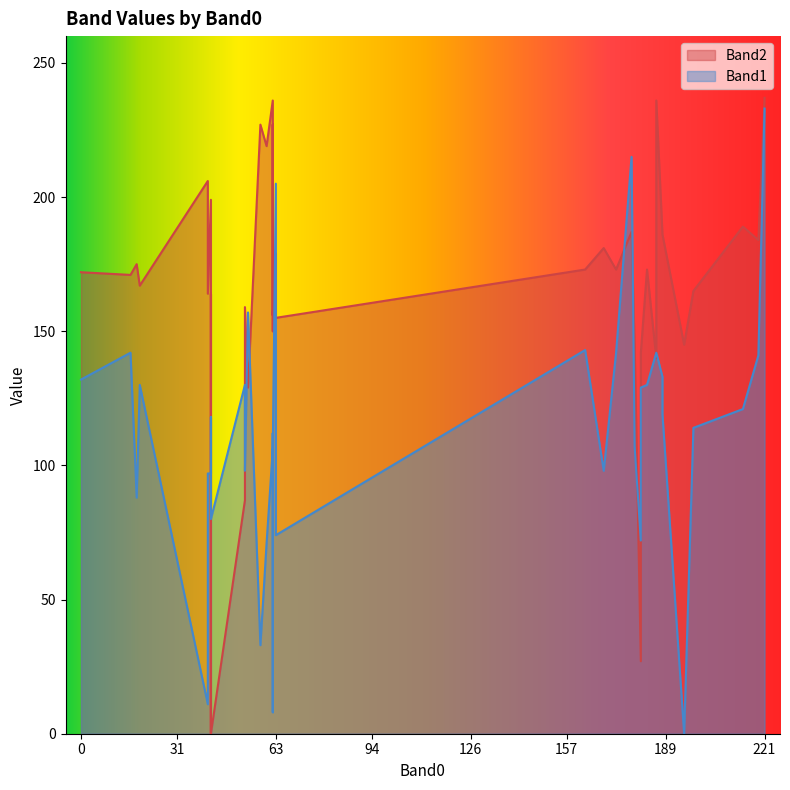

At how many categories does at least one series exceed 191?

11